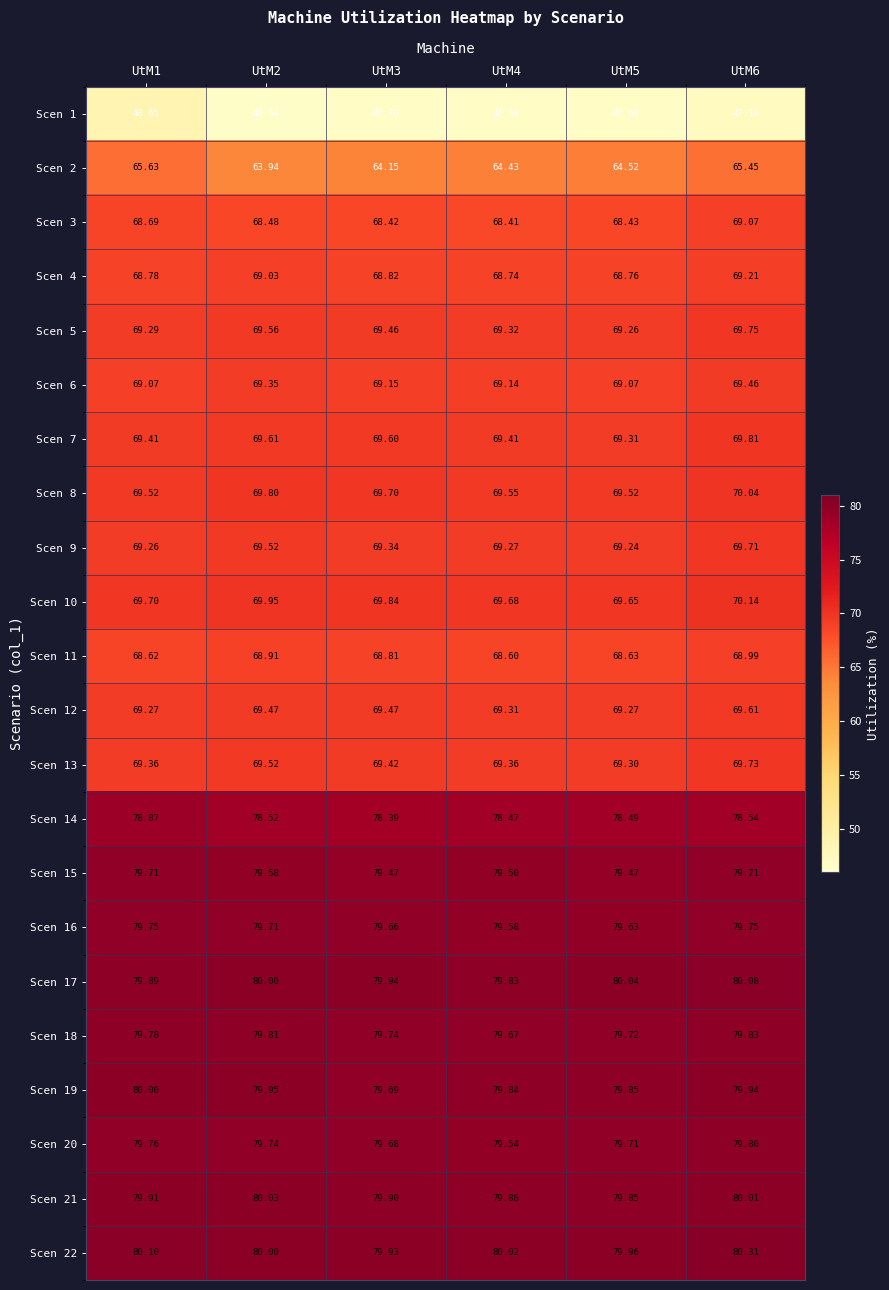

Is the value of Scen 17 at UtM6 greater than the value of Scen 14 at UtM1?

Yes